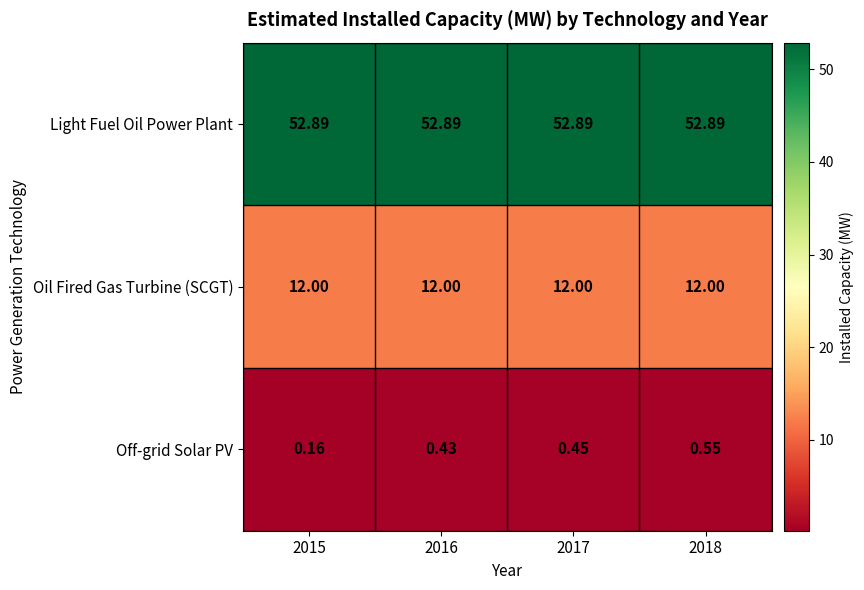

Is the value of Oil Fired Gas Turbine (SCGT) at 2015 greater than the value of Off-grid Solar PV at 2017?

Yes